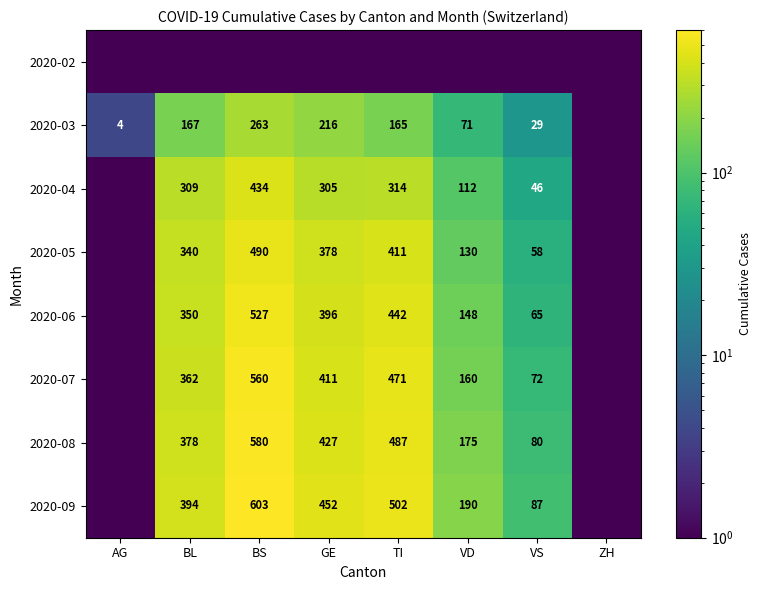

Is the value of 2020-07 at BL greater than the value of 2020-04 at VS?

Yes